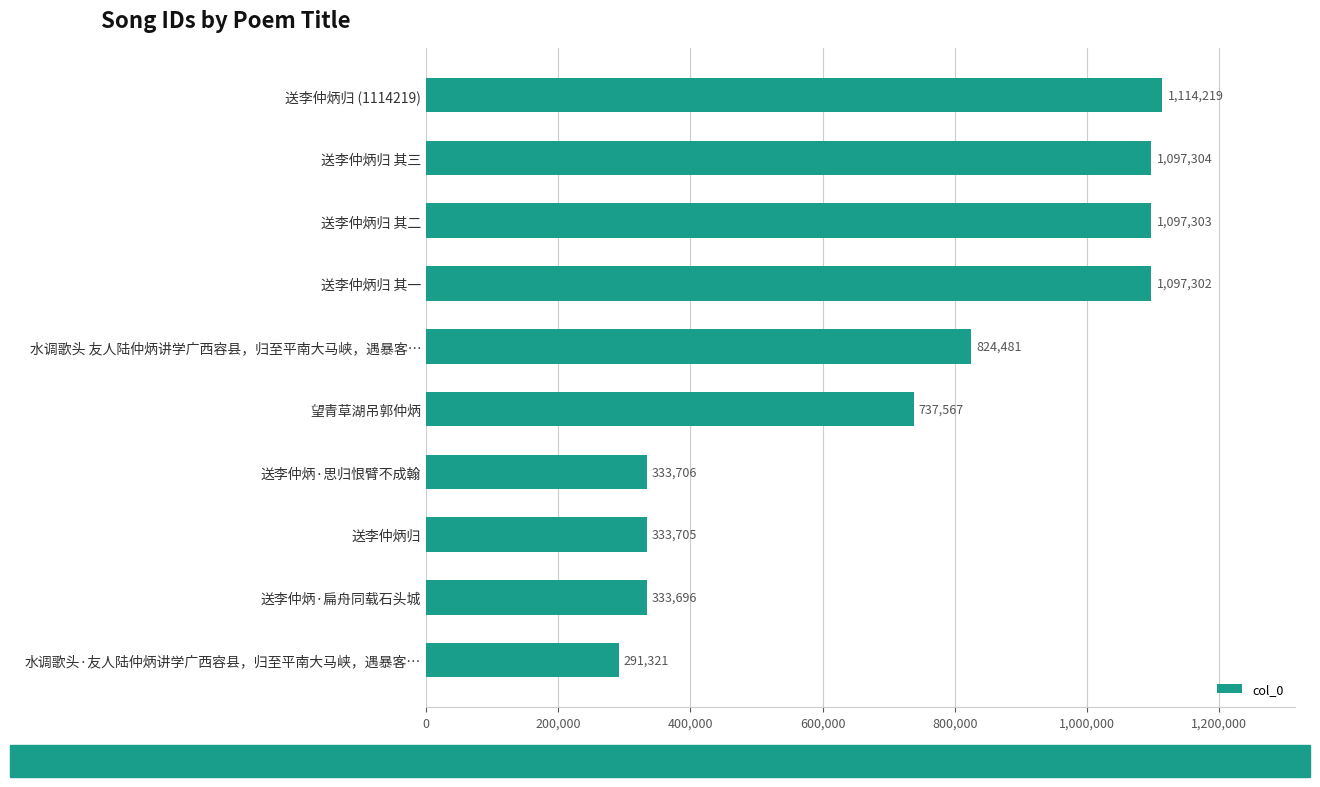

List the labels in order of value, smallest first.

水调歌头·友人陆仲炳讲学广西容县，归至平南大马峡，遇暴客…, 送李仲炳·扁舟同载石头城, 送李仲炳归, 送李仲炳·思归恨臂不成翰, 望青草湖吊郭仲炳, 水调歌头 友人陆仲炳讲学广西容县，归至平南大马峡，遇暴客…, 送李仲炳归 其一, 送李仲炳归 其二, 送李仲炳归 其三, 送李仲炳归 (1114219)